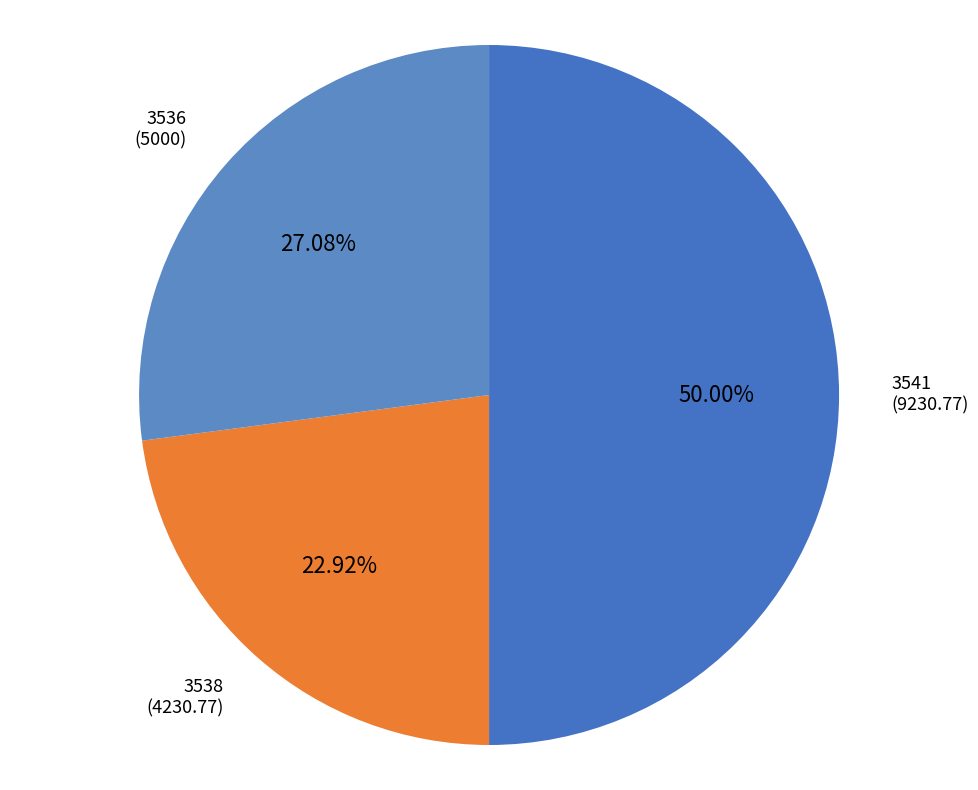

True or false: 3538 accounts for 23% of the total.

True